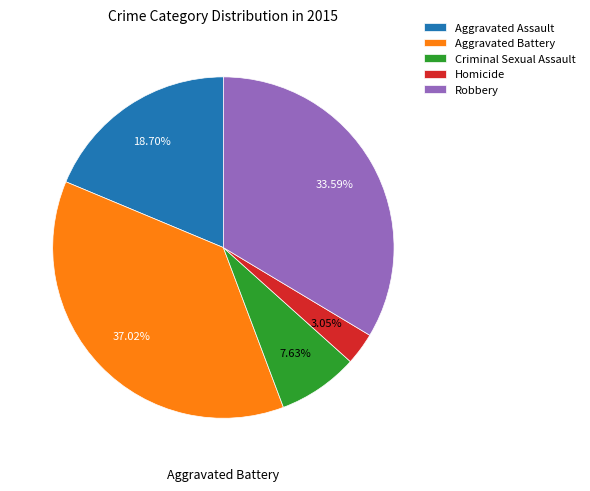

Is there a majority slice in this chart?

No